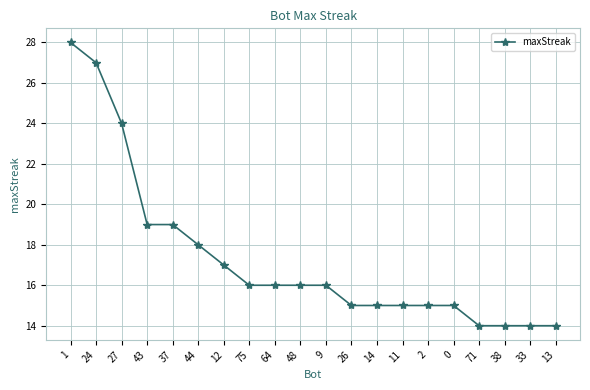

True or false: the data shows 24 at 33.

False